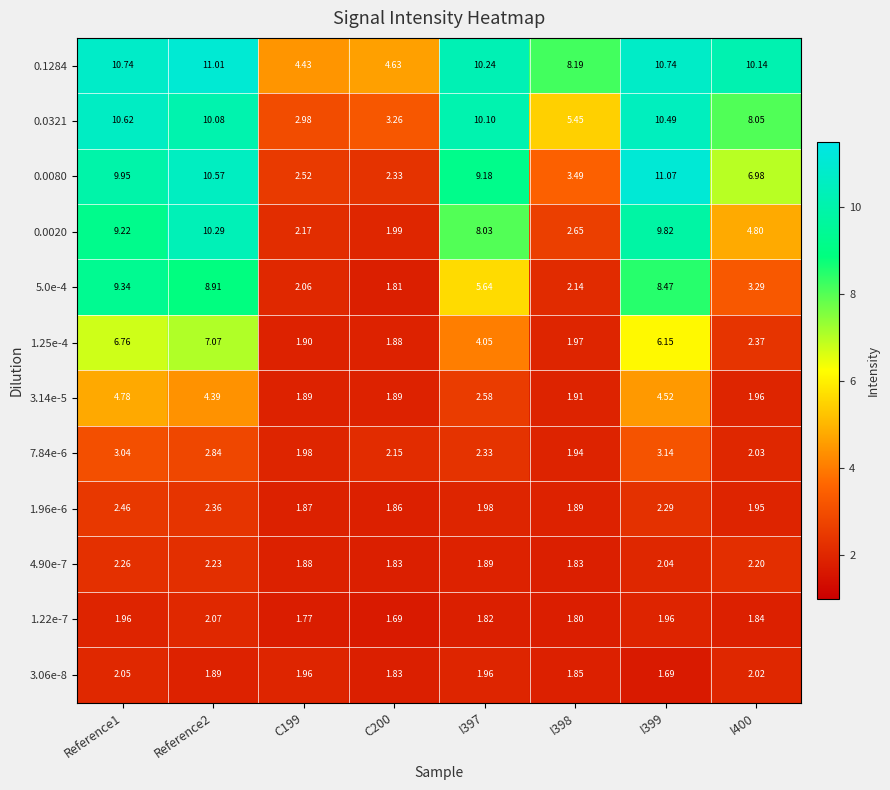

Is the value of 1.96e-6 at I399 greater than the value of 3.06e-8 at Reference2?

Yes